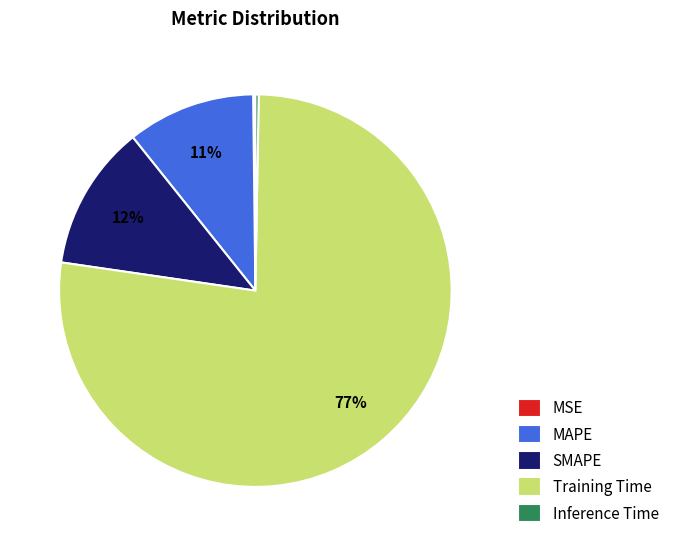

Which slice is the largest?

Training Time